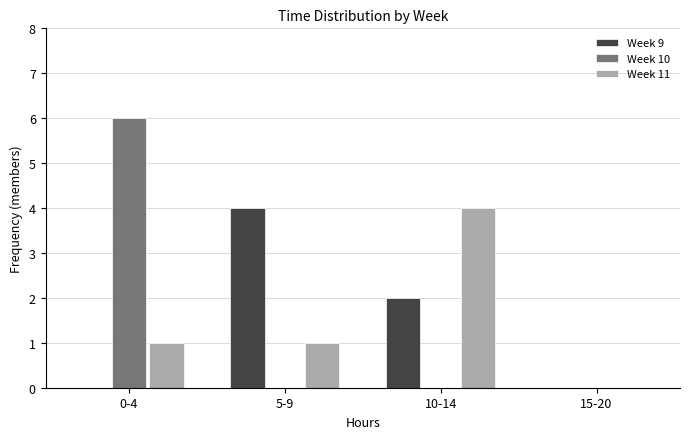

Reading left to right, list all the values displayed in this chart.

Week 9: 0-4=0	5-9=4	10-14=2	15-20=0
Week 10: 0-4=6	5-9=0	10-14=0	15-20=0
Week 11: 0-4=1	5-9=1	10-14=4	15-20=0